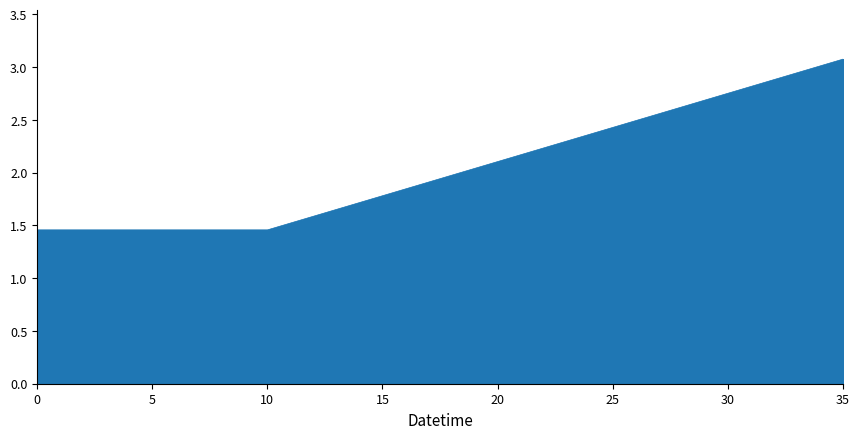

What is the difference between the maximum and minimum values?

1.6